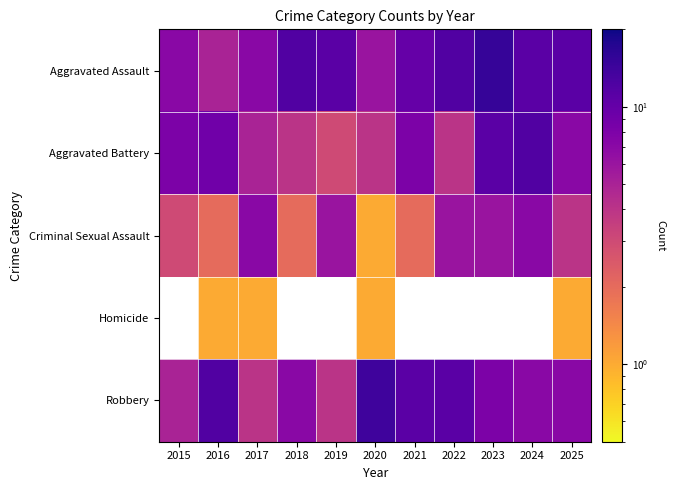

What is the maximum value for Aggravated Assault?

15.0